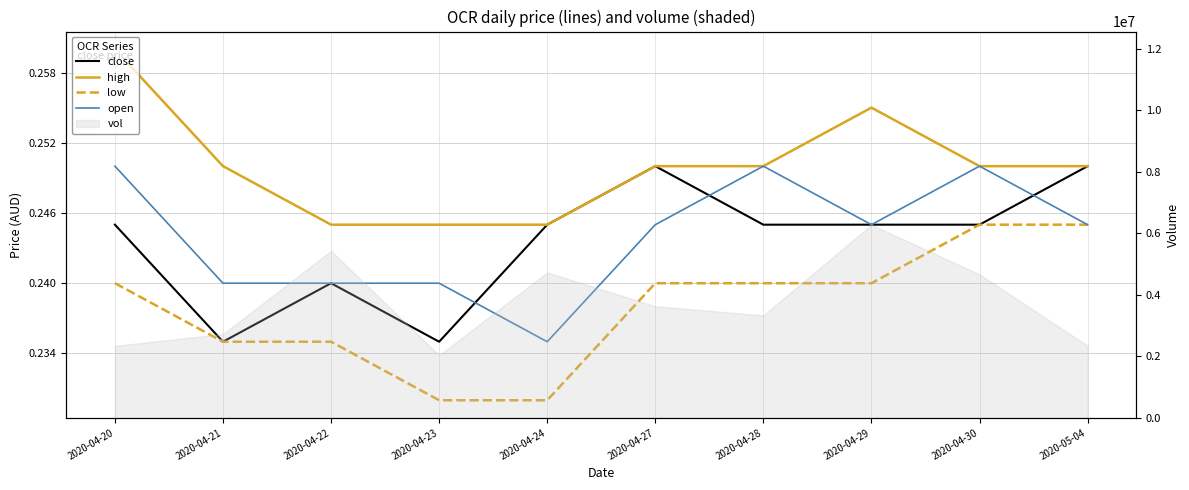

What is the average value of the low series?

0.2